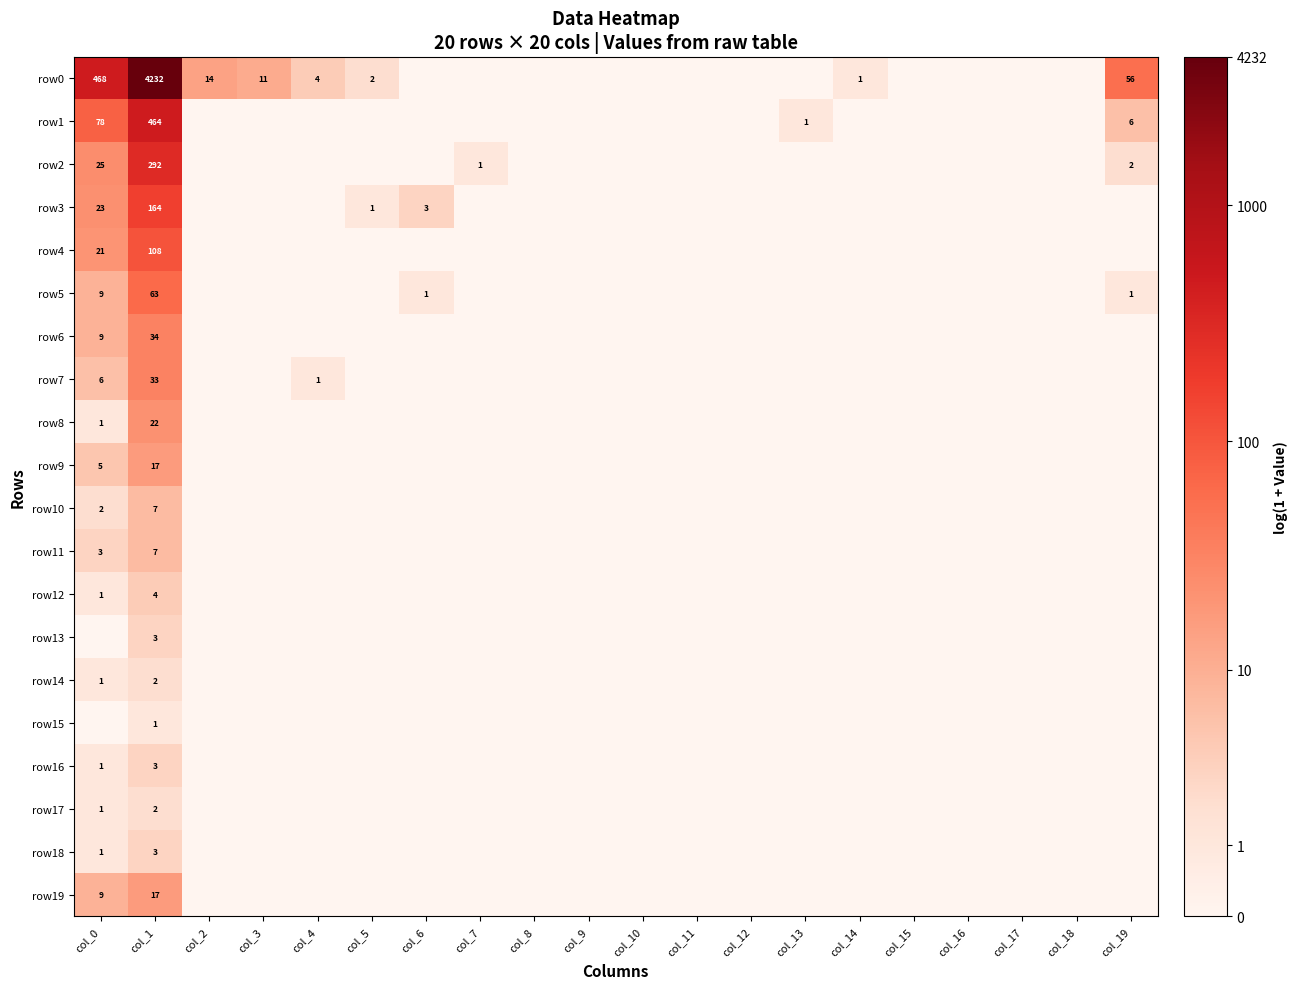

Which series has the widest spread of values?

row0